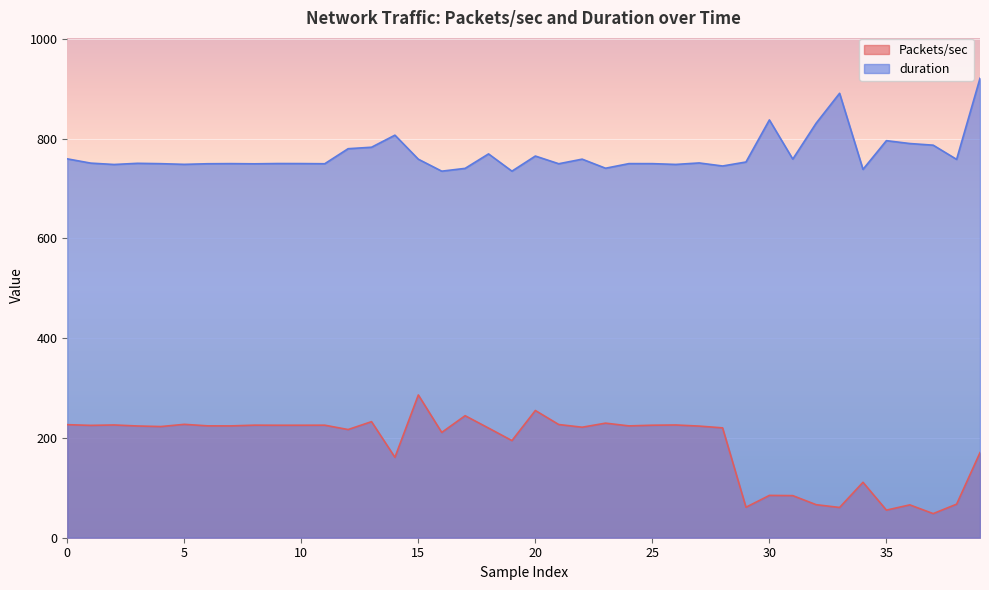

At which category is the sum across all series the highest?

39